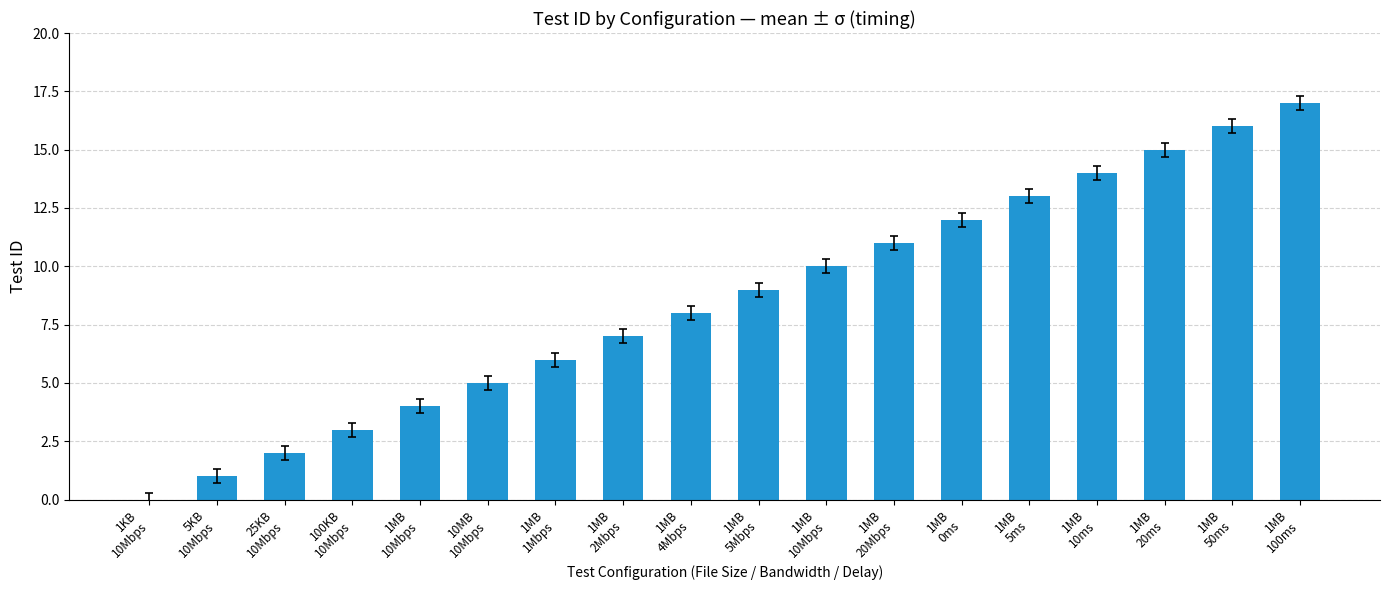

Reading left to right, what are all the values shown in this chart?

1KB
10Mbps=0	5KB
10Mbps=1	25KB
10Mbps=2	100KB
10Mbps=3	1MB
10Mbps=4	10MB
10Mbps=5	1MB
1Mbps=6	1MB
2Mbps=7	1MB
4Mbps=8	1MB
5Mbps=9	1MB
10Mbps=10	1MB
20Mbps=11	1MB
0ms=12	1MB
5ms=13	1MB
10ms=14	1MB
20ms=15	1MB
50ms=16	1MB
100ms=17